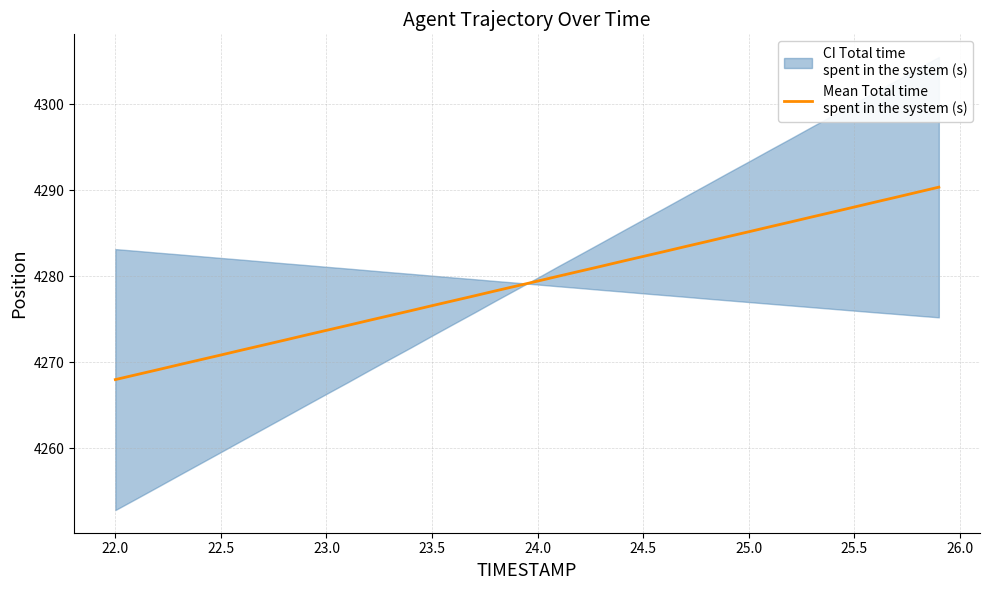

What is the average value?

4279.2